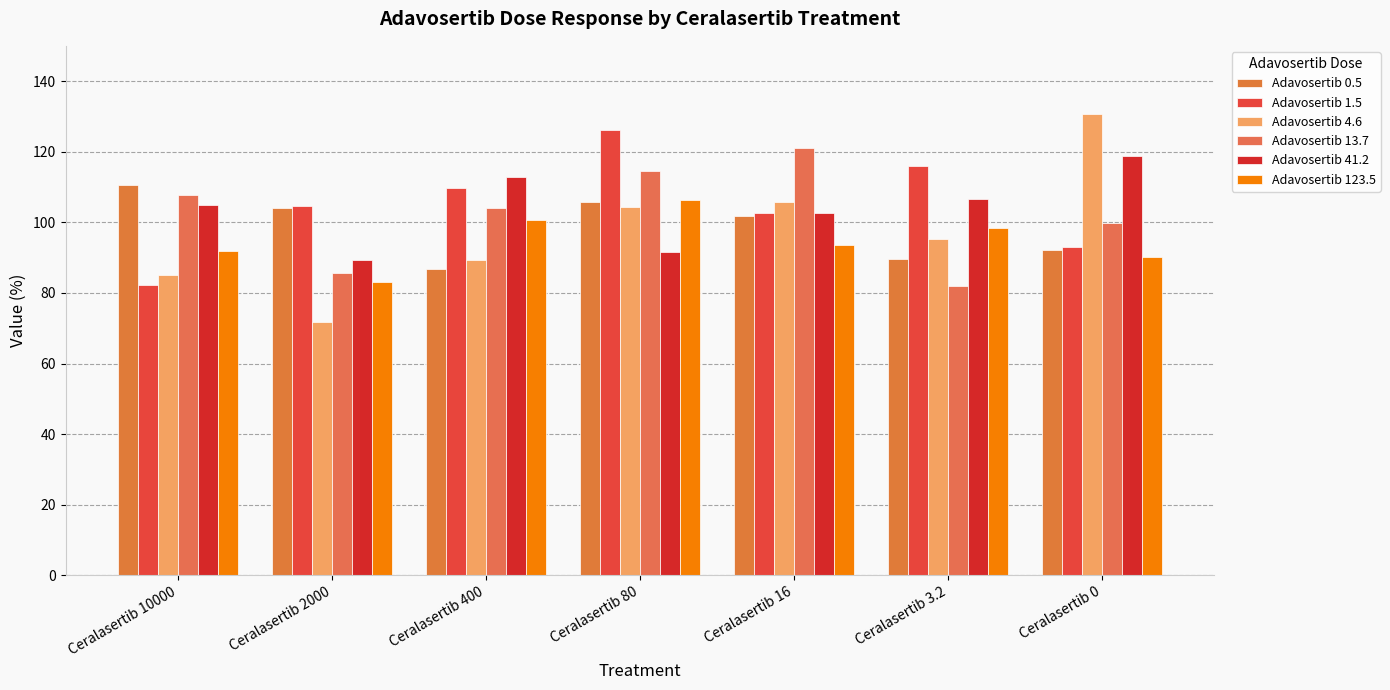

What is the difference between the maximum and minimum values in the Adavosertib 41.2 series?

29.6